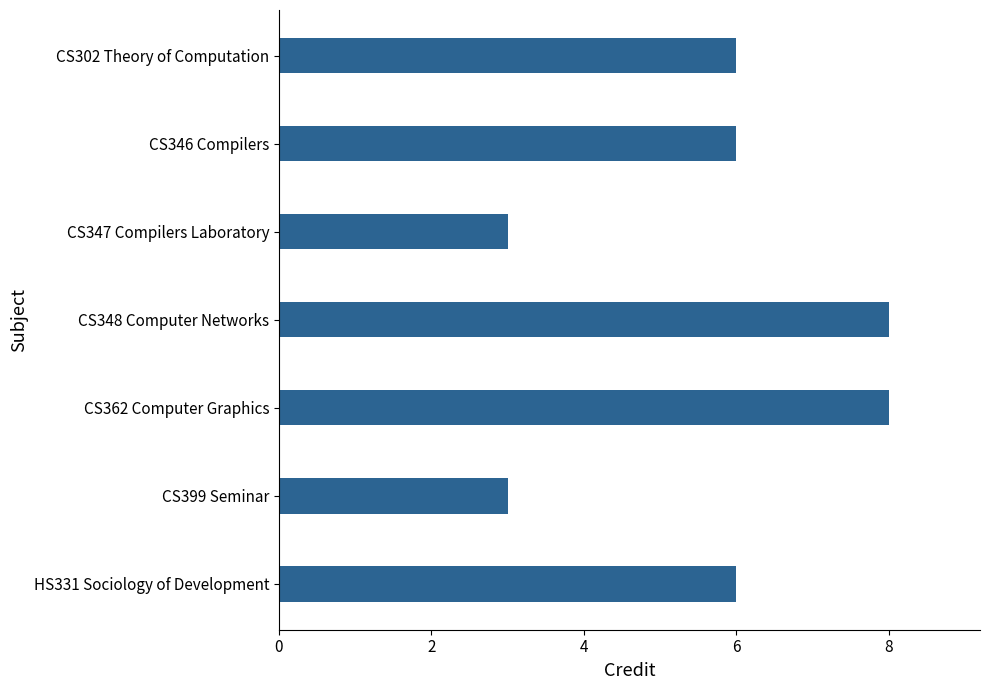

What is the ratio of the value at CS348 Computer Networks to the value at CS346 Compilers?

1.3